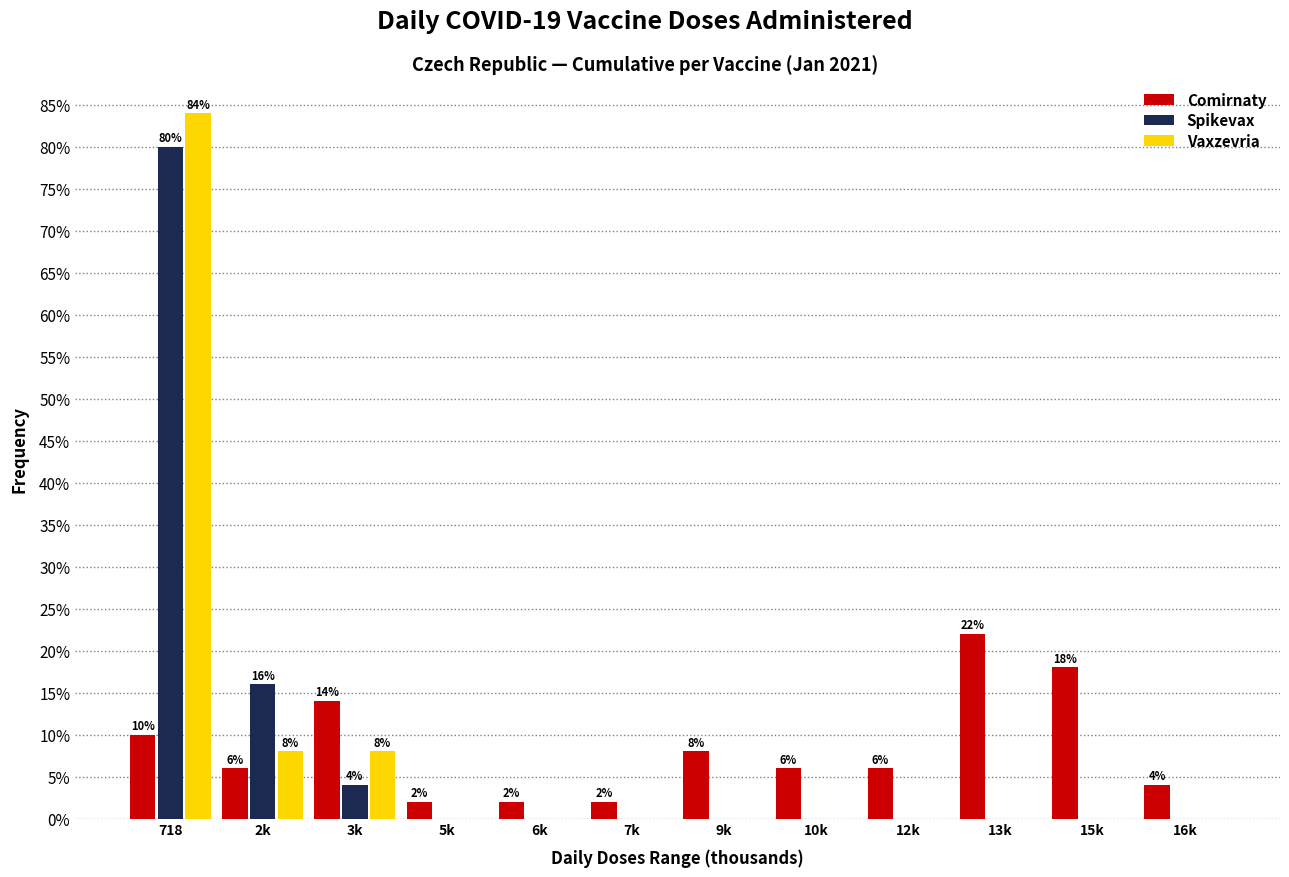

Reading left to right, transcribe all the data shown in this chart.

Comirnaty: 718=10.0	2k=6.0	3k=14.0	5k=2.0	6k=2.0	7k=2.0	9k=8.0	10k=6.0	12k=6.0	13k=22.0	15k=18.0	16k=4.0
Spikevax: 718=80.0	2k=16.0	3k=4.0	5k=0.0	6k=0.0	7k=0.0	9k=0.0	10k=0.0	12k=0.0	13k=0.0	15k=0.0	16k=0.0
Vaxzevria: 718=84.0	2k=8.0	3k=8.0	5k=0.0	6k=0.0	7k=0.0	9k=0.0	10k=0.0	12k=0.0	13k=0.0	15k=0.0	16k=0.0